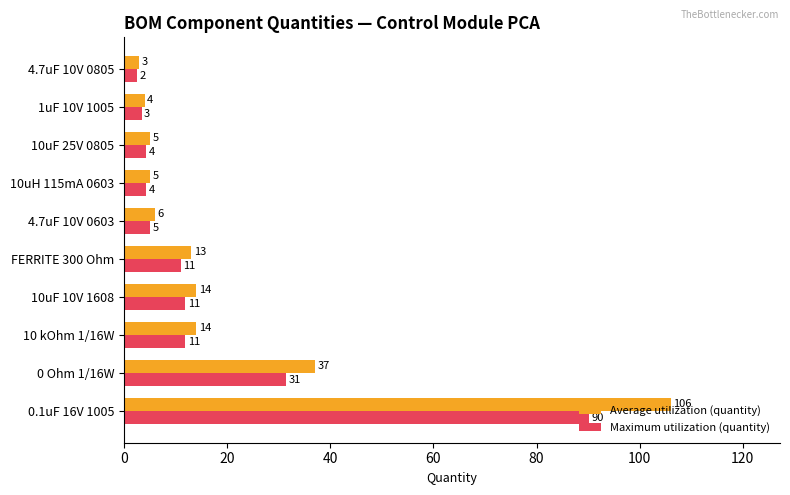

At which label is Average utilization (quantity) closest to 54?

0 Ohm 1/16W